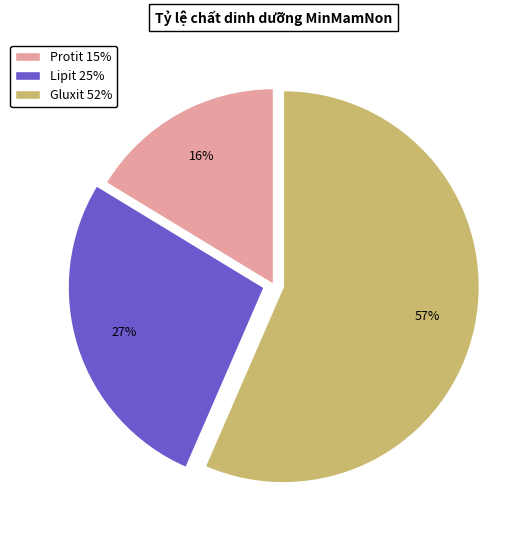

The Protit slice represents 26% of the pie. True or false?

False